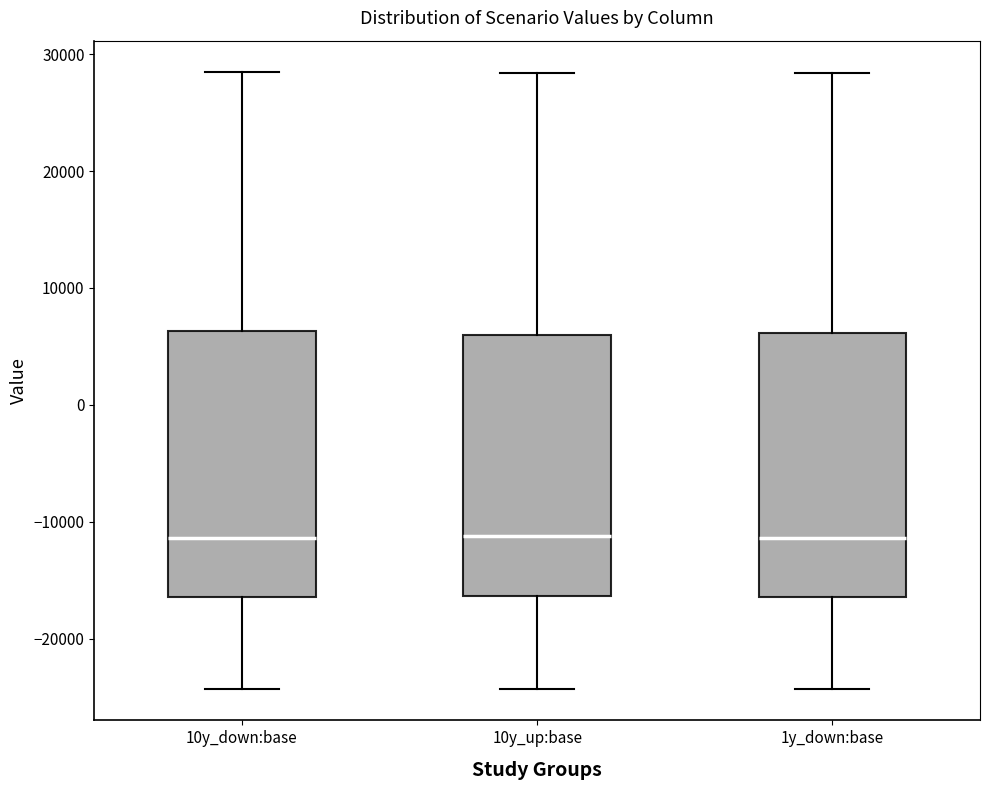

Reading left to right, transcribe this box plot: for each box, give where its median line is, the range the box spans, and where its two whiskers end, as read against the y-axis. The values are not printed on the chart, so give them approximately, as read against the axis.

10y_down:base: median -11000, box -16000 to 6000, whiskers -24000 to 29000
10y_up:base: median -11000, box -16000 to 6000, whiskers -24000 to 28000
1y_down:base: median -11000, box -16000 to 6000, whiskers -24000 to 28000